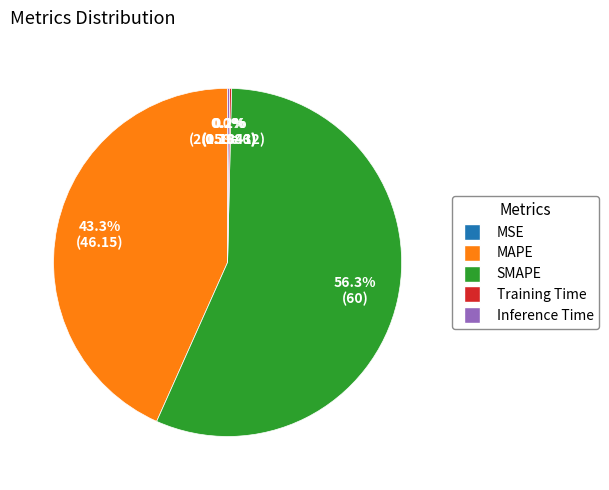

What percentage is the MAPE slice, to the nearest percent?

43%